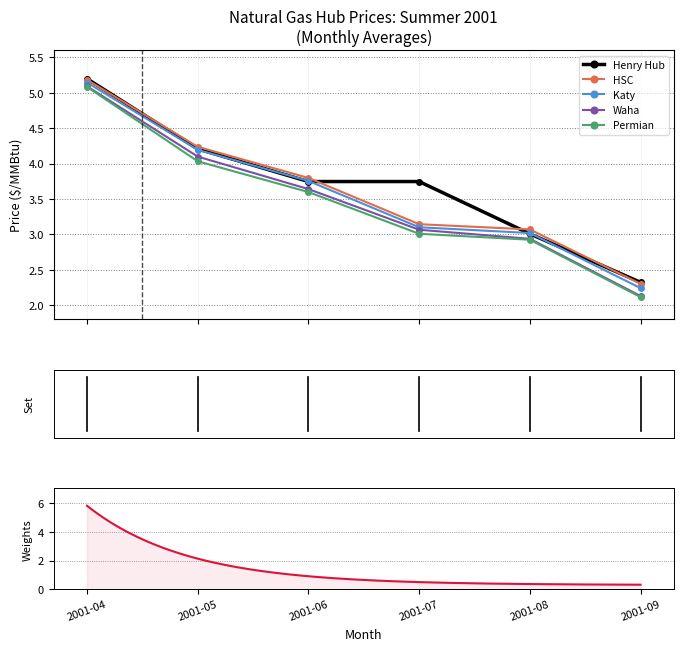

At which label does Waha reach its minimum?

2001-09